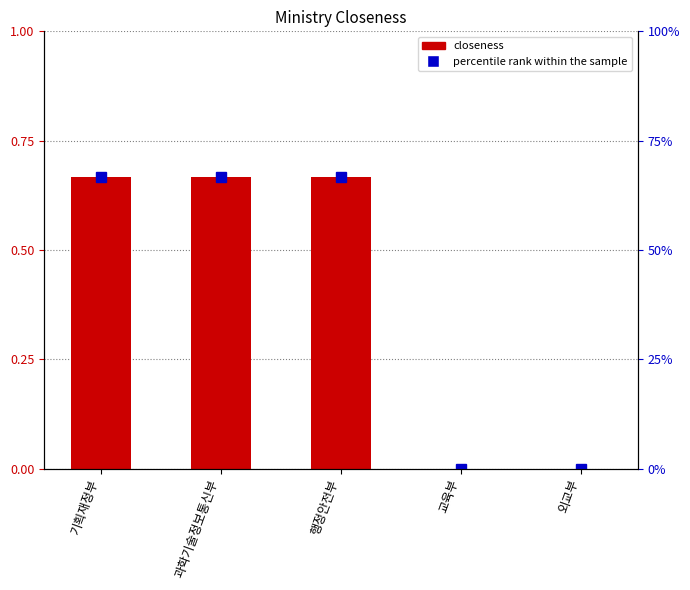

The value at 기획재정부 is 0.7. True or false?

True